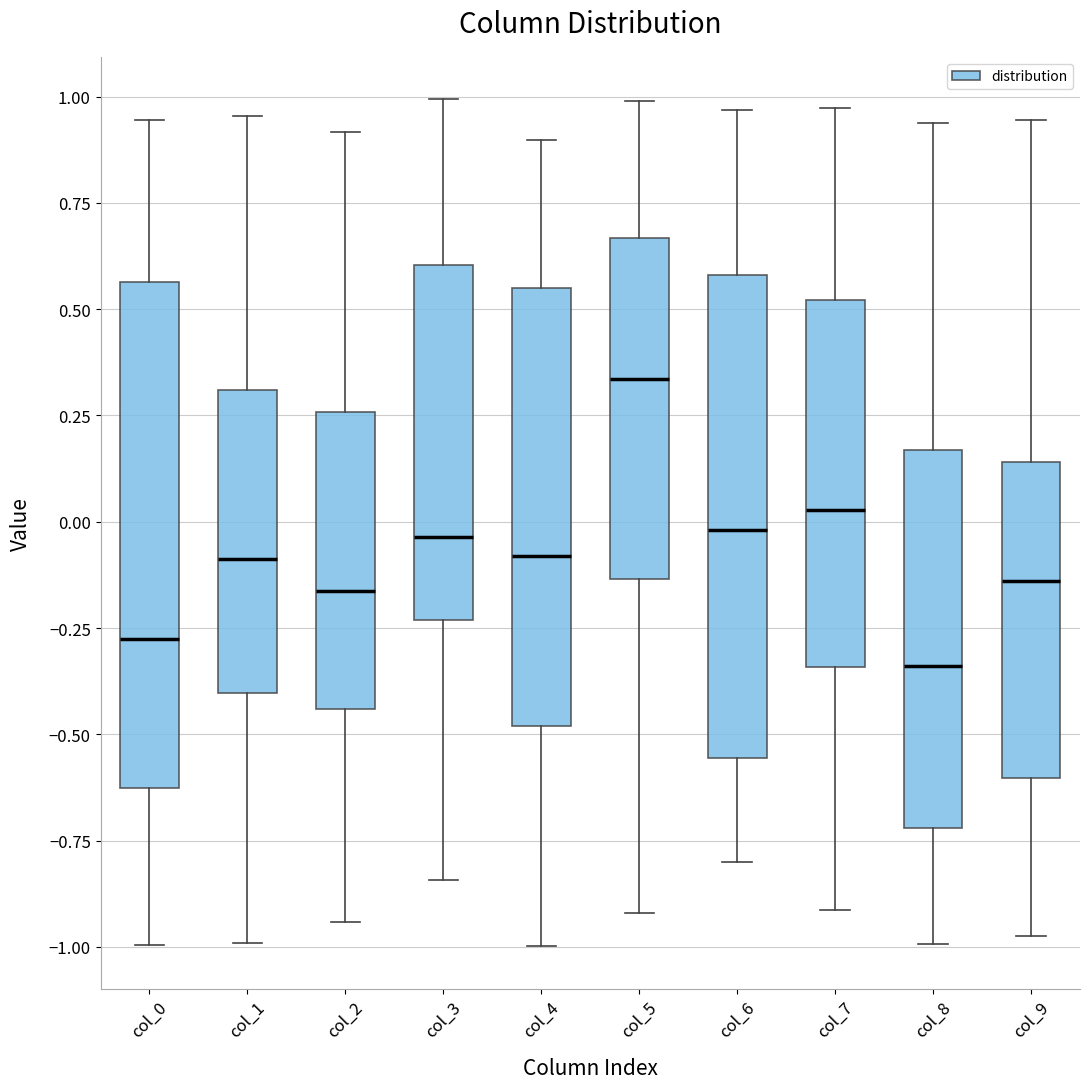

Reading left to right, transcribe this box plot: for each box, give where its median line is, the range the box spans, and where its two whiskers end, as read against the y-axis. The values are not printed on the chart, so give them approximately, as read against the axis.

col_0: median -0.30, box -0.65 to 0.55, whiskers -1.00 to 0.95
col_1: median -0.10, box -0.40 to 0.30, whiskers -1.00 to 0.95
col_2: median -0.15, box -0.45 to 0.25, whiskers -0.95 to 0.90
col_3: median -0.05, box -0.25 to 0.60, whiskers -0.85 to 1.00
col_4: median -0.10, box -0.50 to 0.55, whiskers -1.00 to 0.90
col_5: median 0.35, box -0.15 to 0.65, whiskers -0.90 to 1.00
col_6: median 0.00, box -0.55 to 0.60, whiskers -0.80 to 0.95
col_7: median 0.05, box -0.35 to 0.50, whiskers -0.90 to 0.95
col_8: median -0.35, box -0.70 to 0.15, whiskers -1.00 to 0.95
col_9: median -0.15, box -0.60 to 0.15, whiskers -0.95 to 0.95